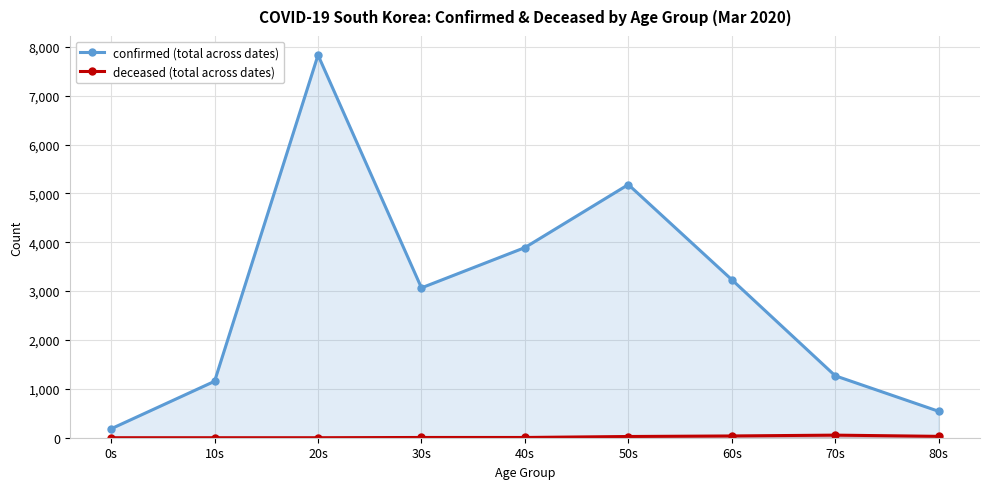

What are all the series names shown in the legend?

confirmed (total across dates), deceased (total across dates)